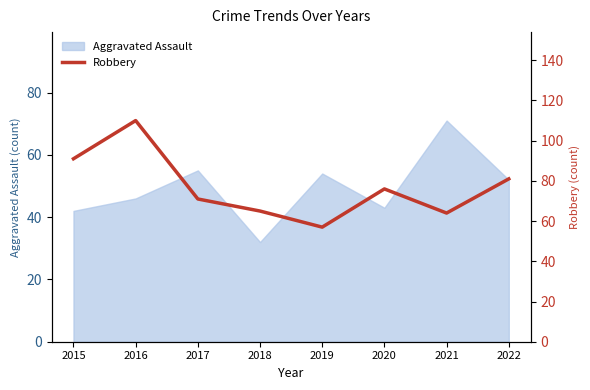

Is it true that Aggravated Assault equals 36 at 2019?

False